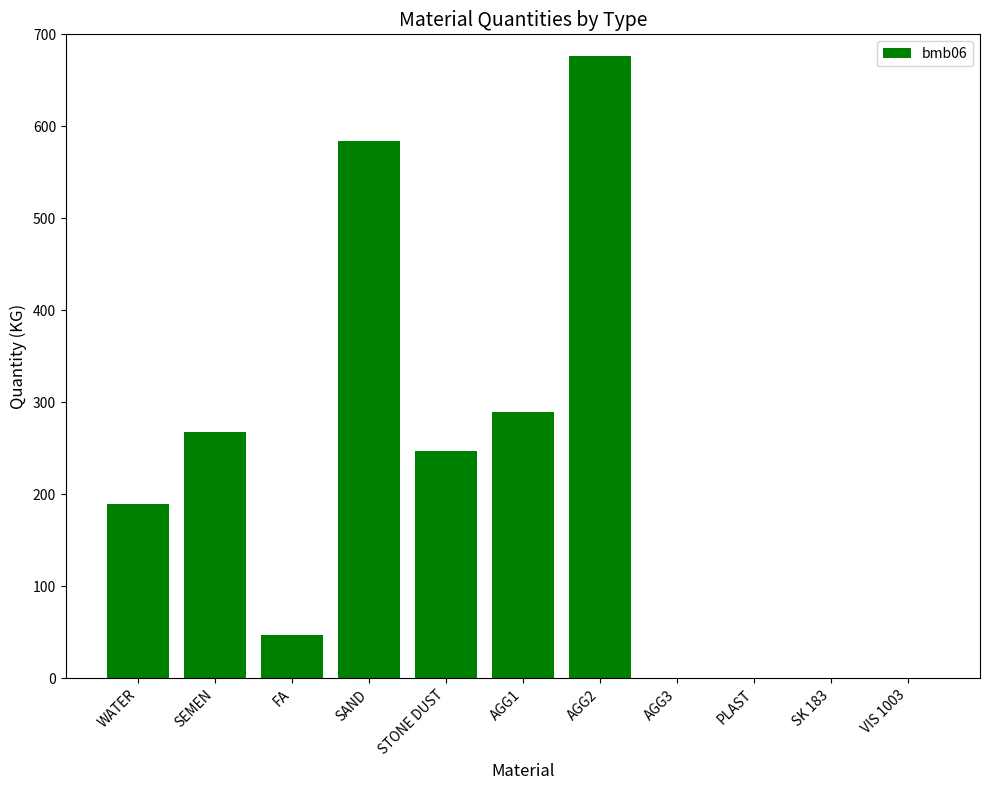

How many distinct data groups are displayed?

1